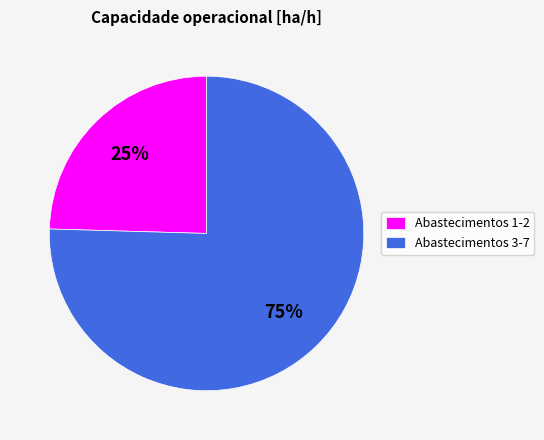

Which has a higher value, Abastecimentos 3-7 or Abastecimentos 1-2?

Abastecimentos 3-7